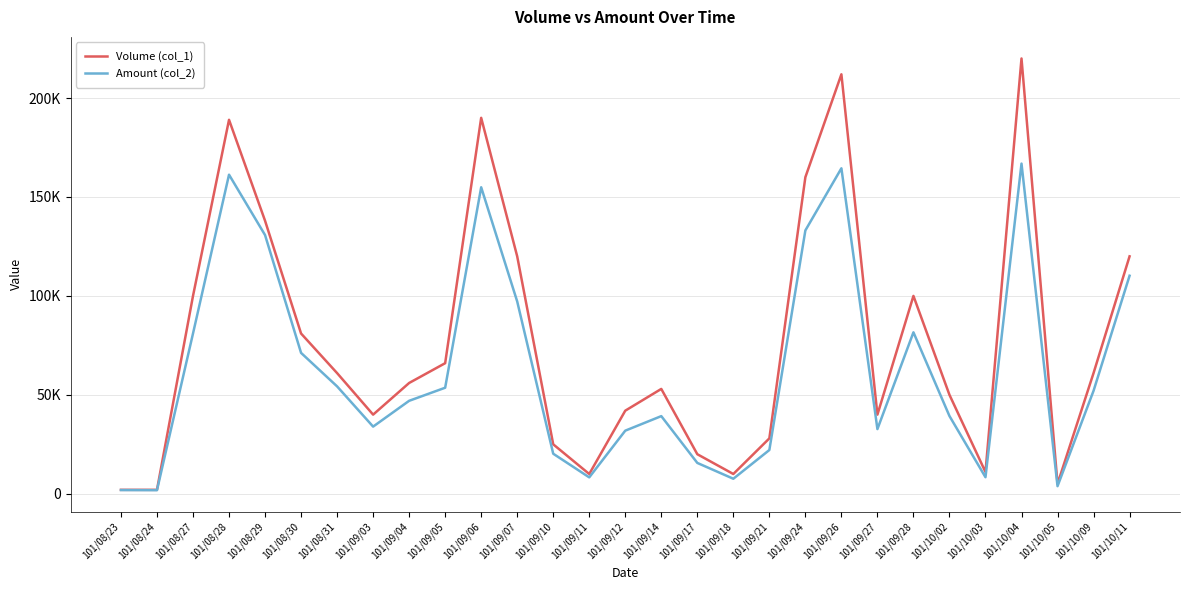

What are all the series names shown in the legend?

Volume (col_1), Amount (col_2)